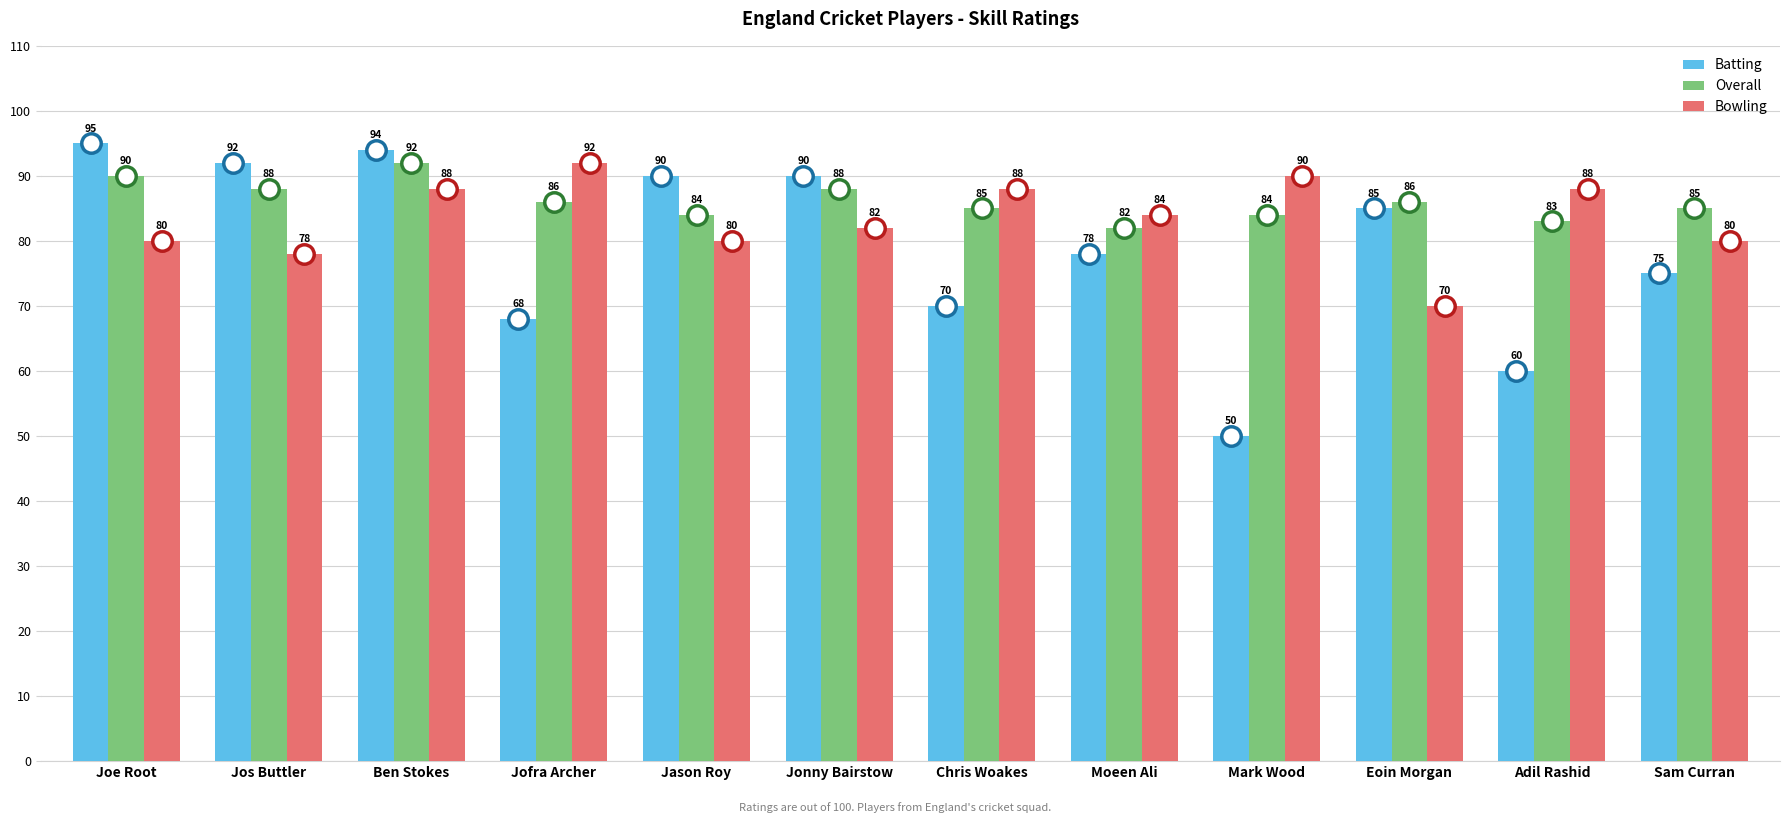

What is the difference between the highest and lowest values at Sam Curran?

10